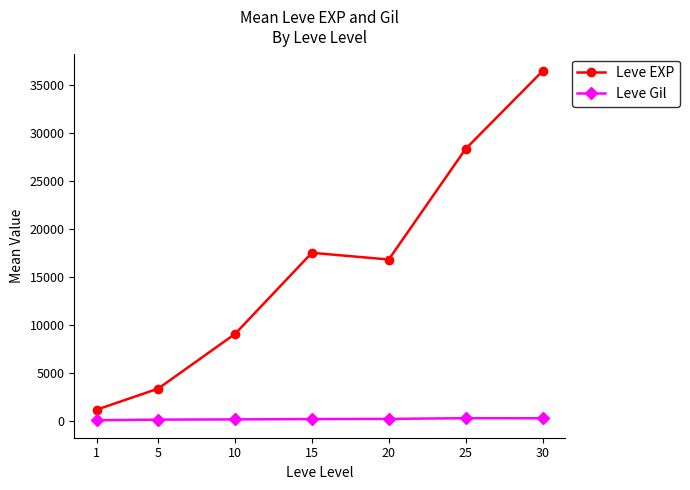

What is the sum of all Leve Gil values?

1644.9